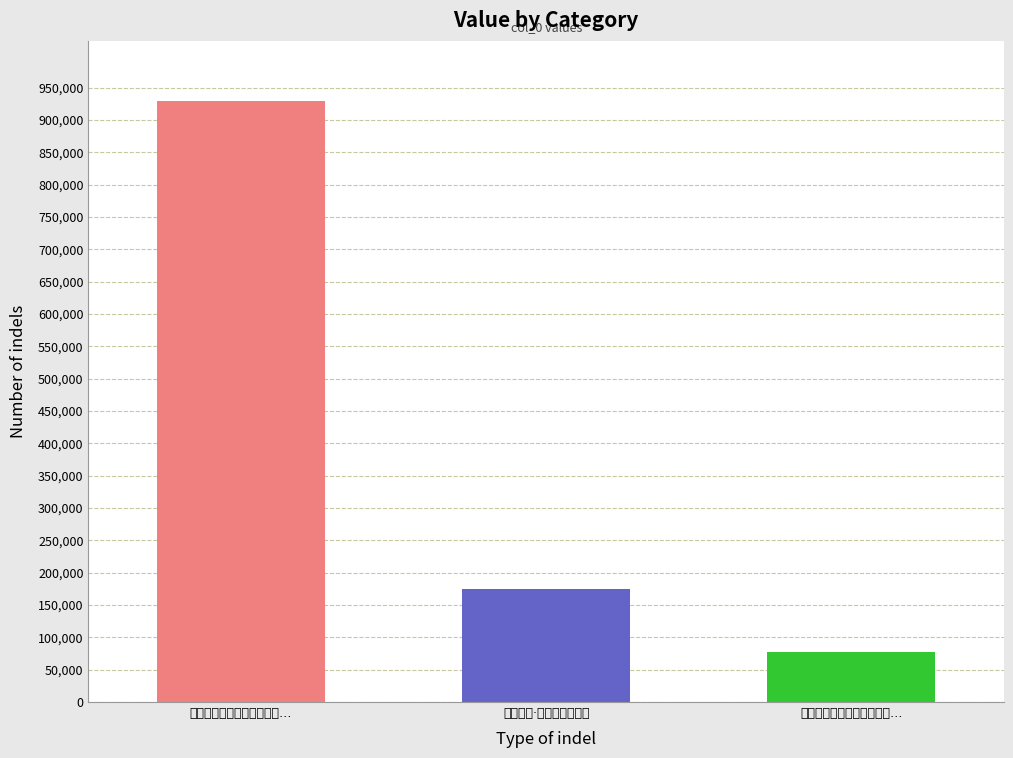

What is the greatest value displayed?

929208